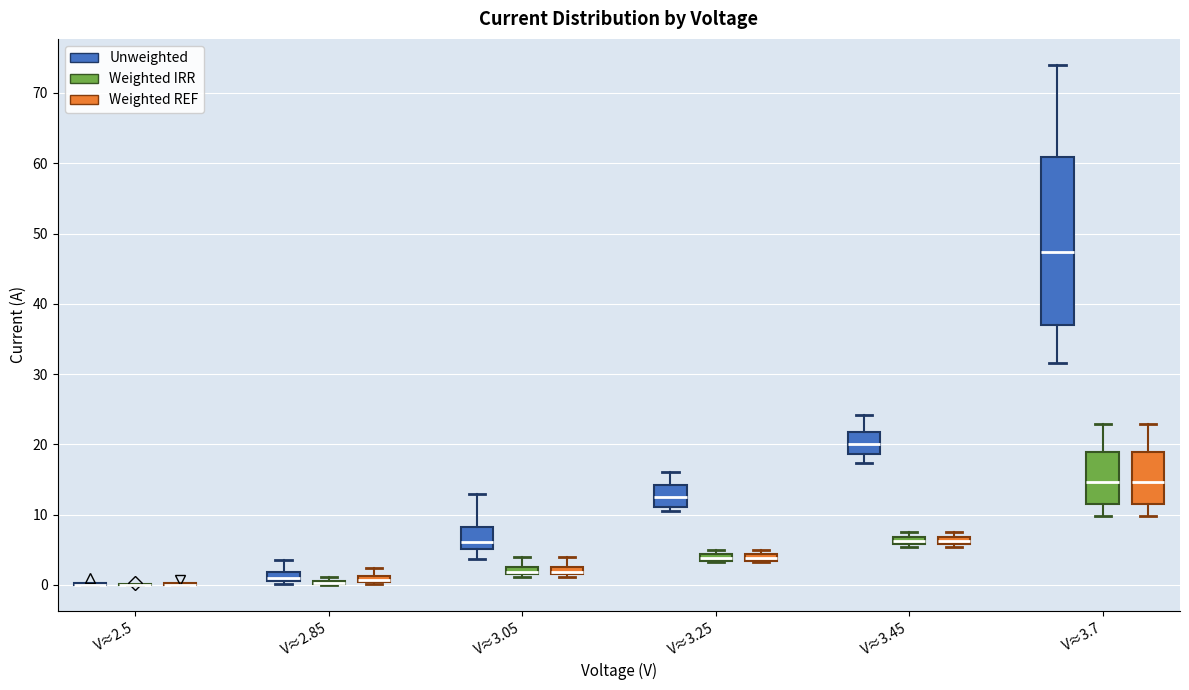

Which box is the tallest, from its lower edge to its upper edge?

V≈3.7 (Unweighted)